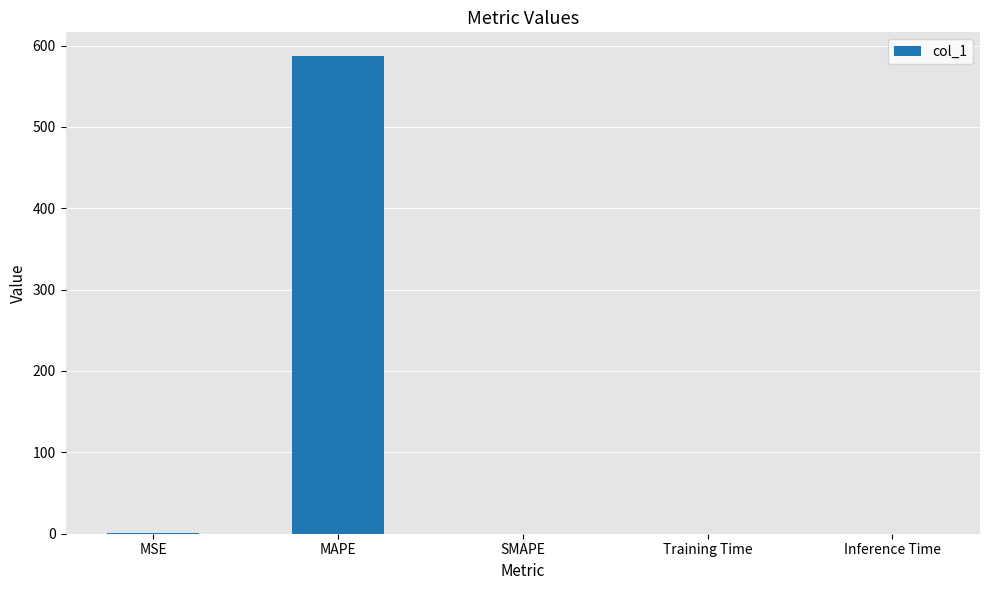

What is the sum of all values?

588.3